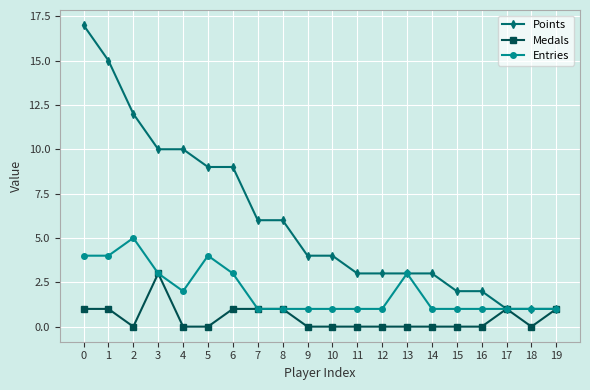

The value of Points at 5 is 9. True or false?

True